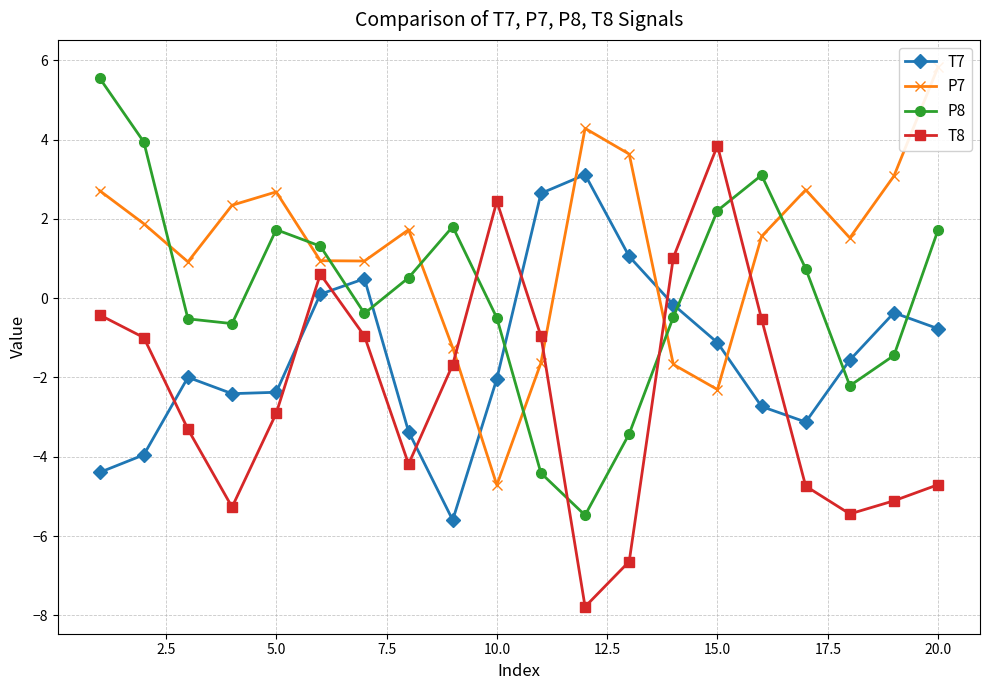

Where is the first local maximum for P8?

5.0